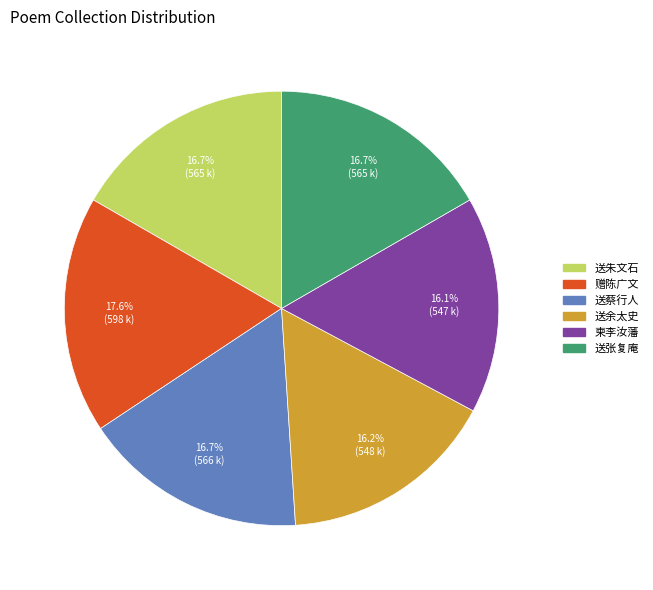

How many segments does this pie chart have?

6